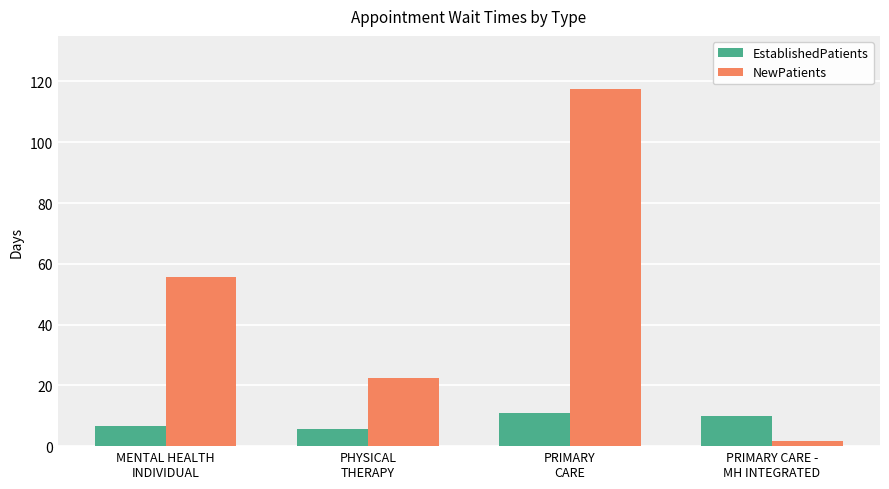

Which series has the largest total across all categories?

NewPatients